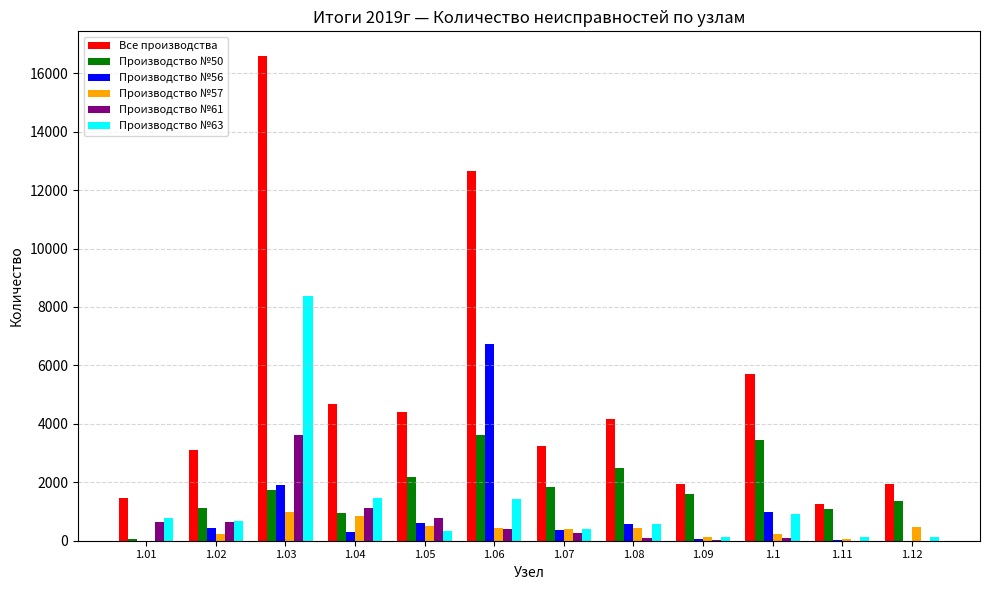

Between 1.02 and 1.1, which series saw the biggest shift?

Все производства